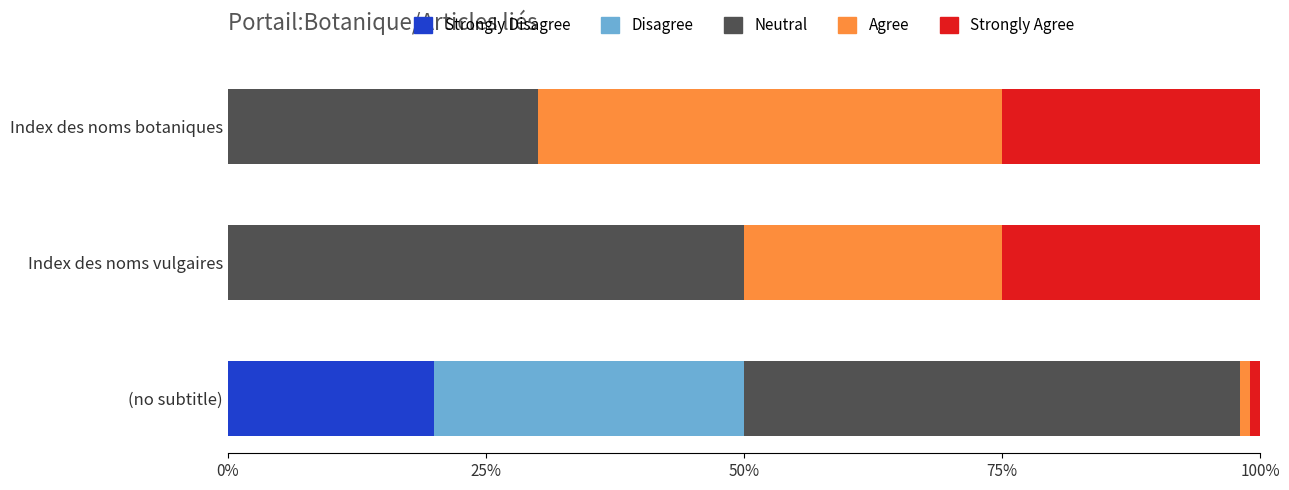

What is the total value across all series at Index des noms botaniques?

100